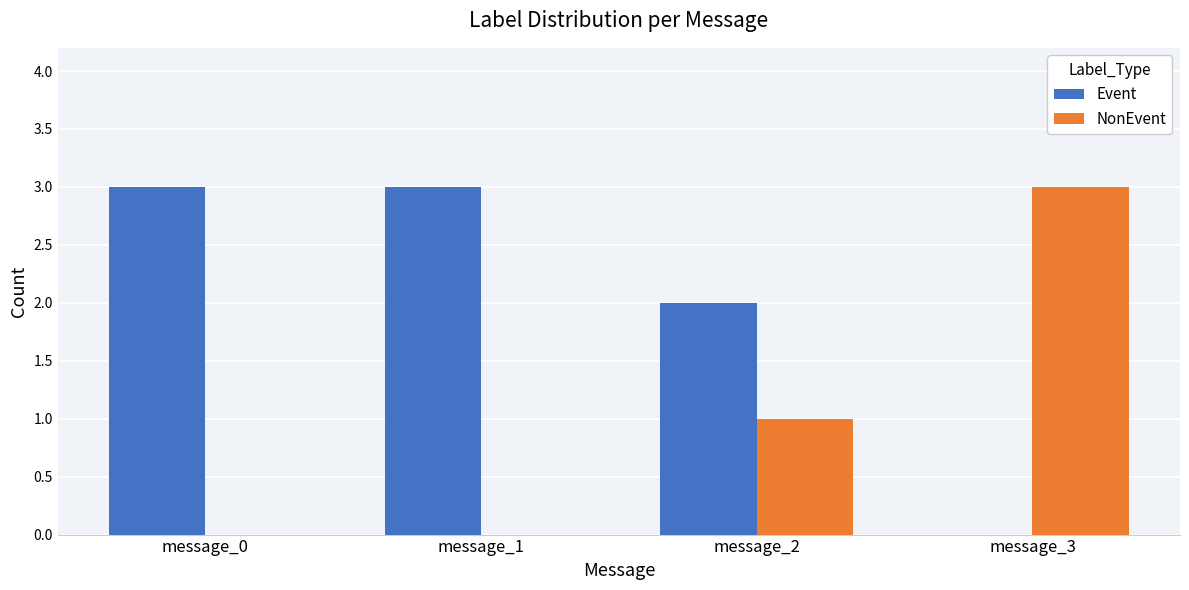

True or false: Event has a value of 3 at message_0.

True